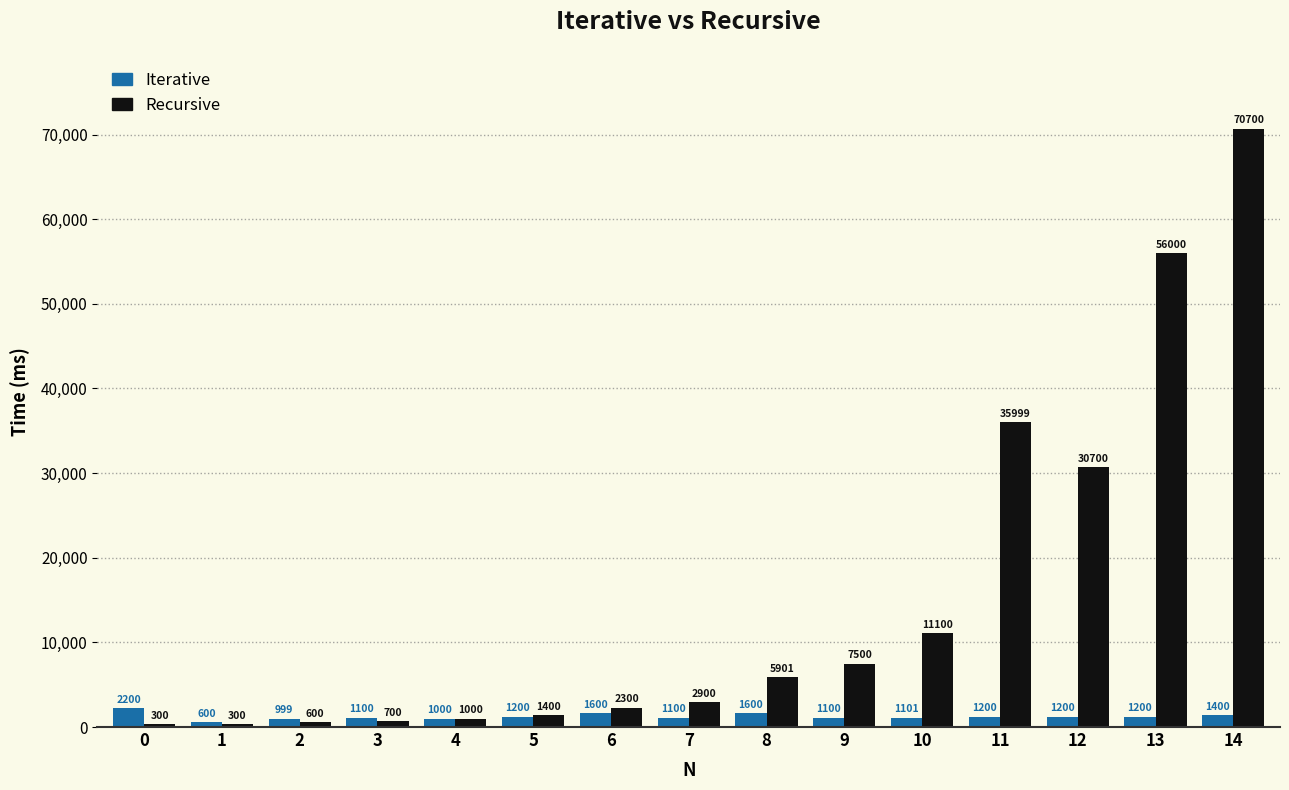

Count the number of categories in the chart.

15